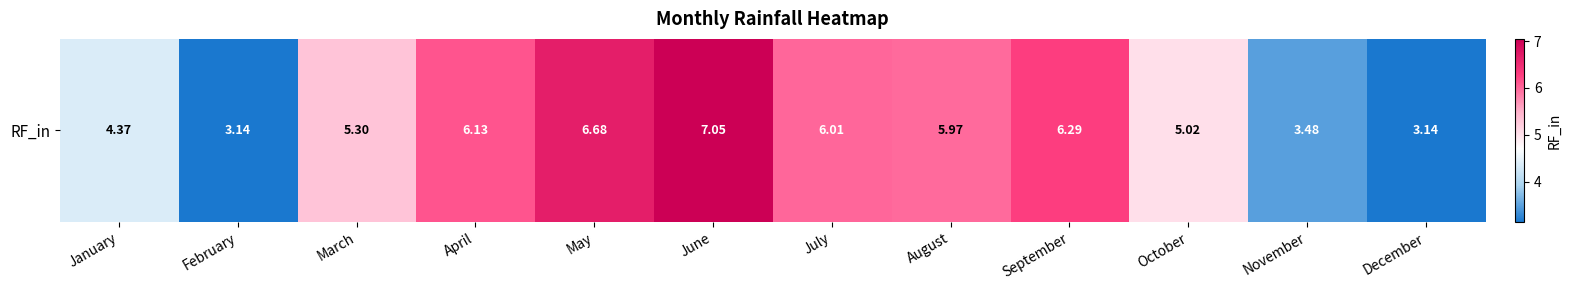

Which label corresponds to the smallest value in the chart?

December